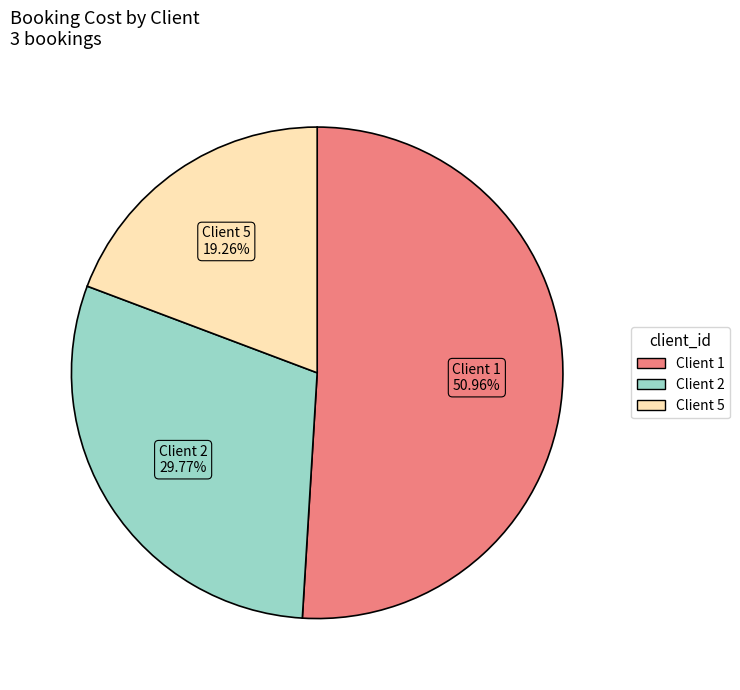

Which slice is the largest?

Client 1